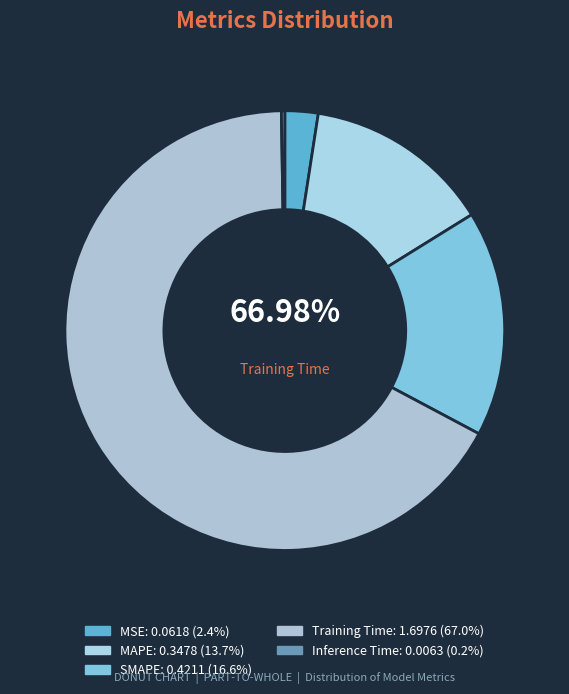

Which slice is the largest?

Training Time